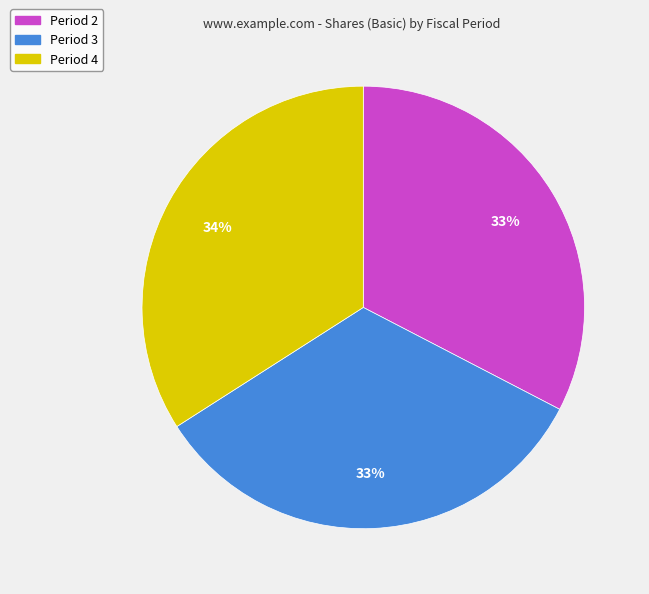

Between Period 2 and Period 4, which is larger?

Period 4